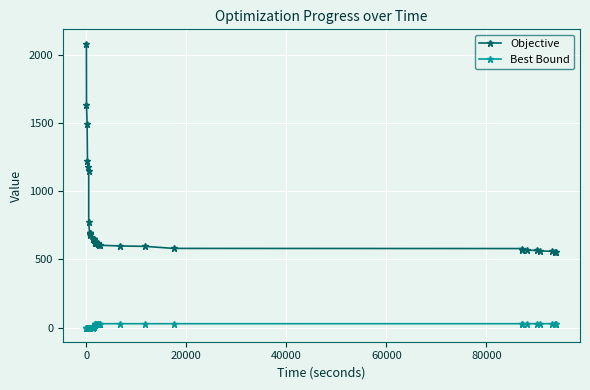

What is the value of the Objective point at the 17th from the left?

649.0